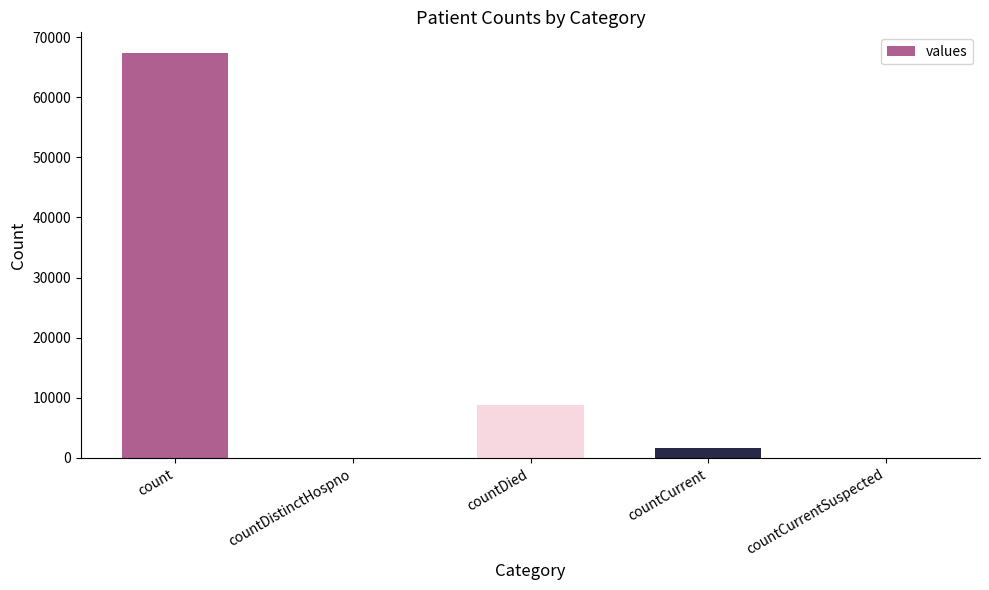

Where is the data nearest to the value 33705?

countDied